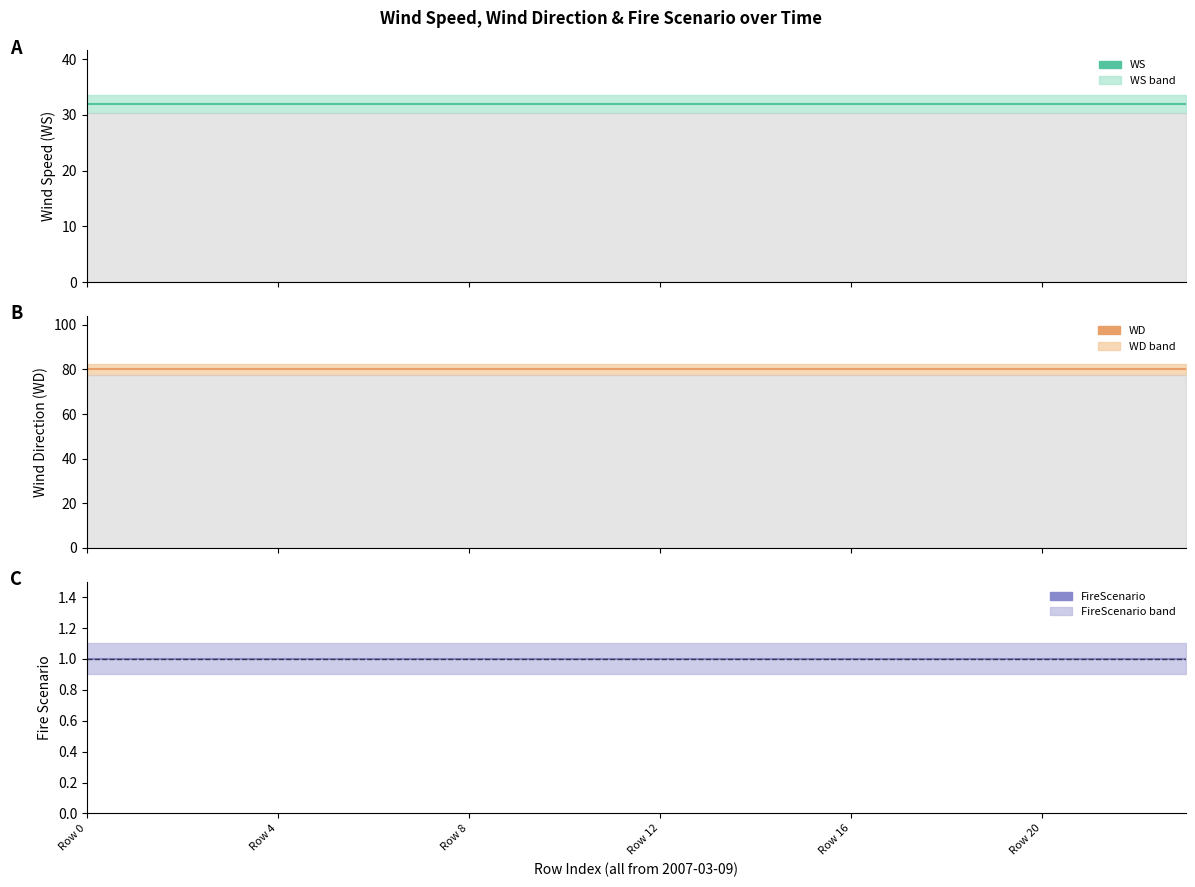

Between Row 16 and 21, which series saw the biggest shift?

WS